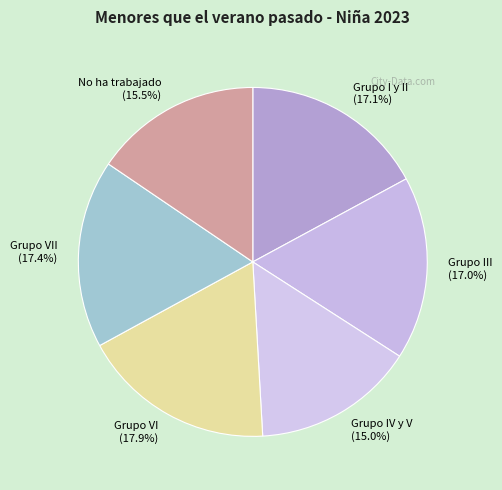

How many slices are in this pie chart?

6